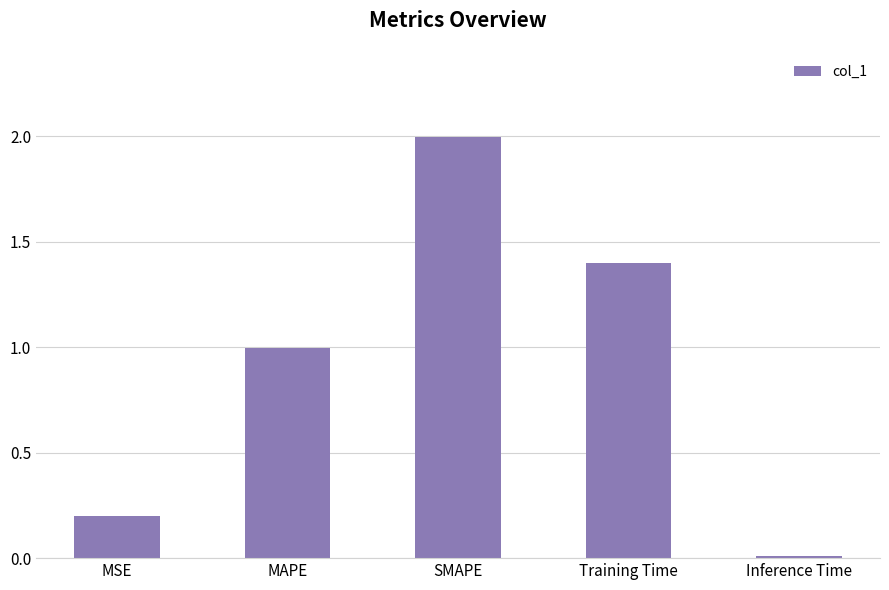

How many bars are there in total?

5